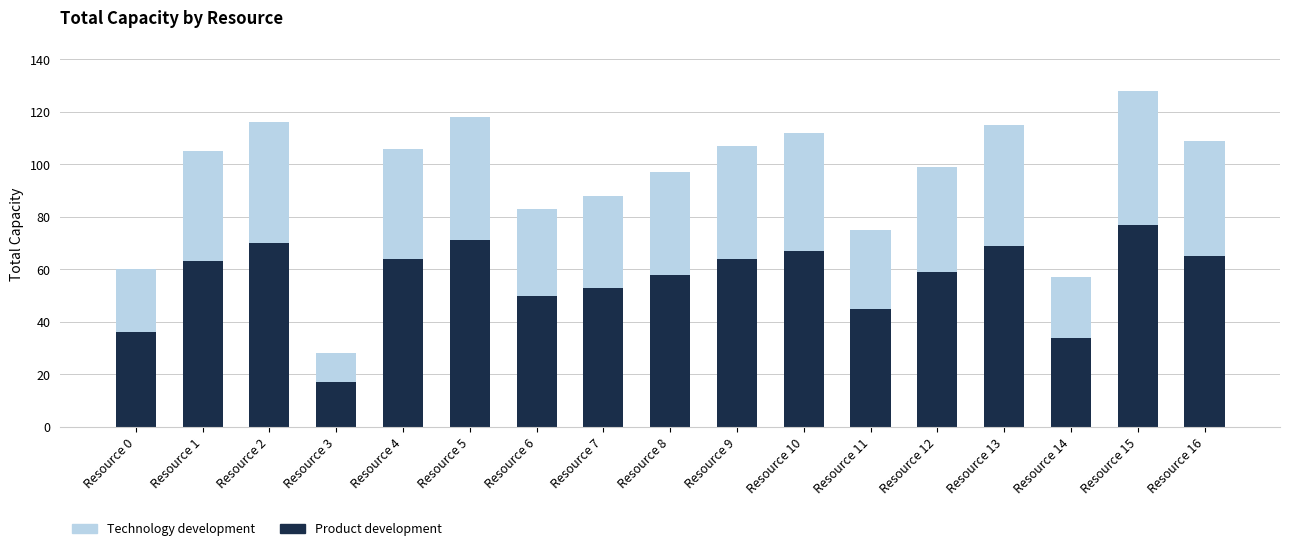

At which category is the sum across all series the highest?

Resource 15